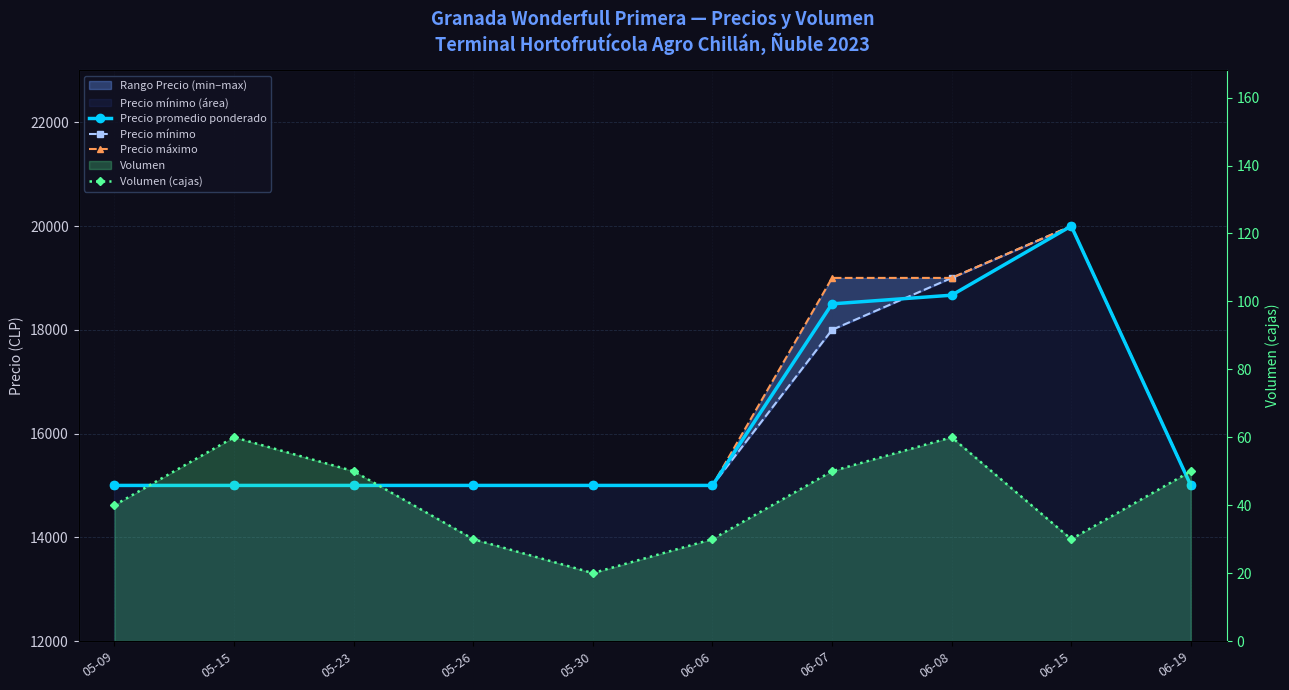

Which series changed the most between 06-08 and 06-19?

Precio mínimo